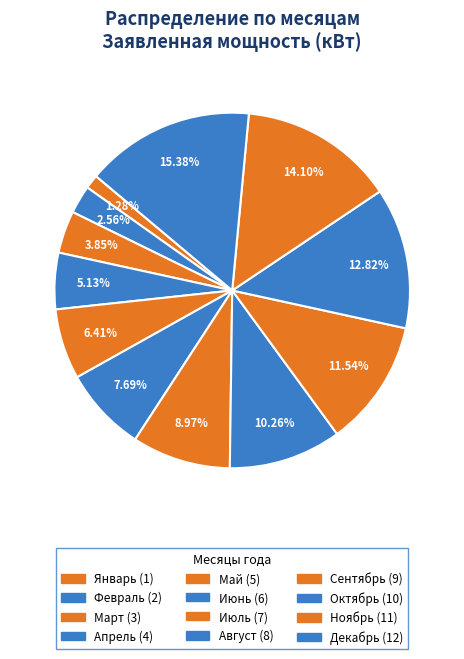

How many slices are in this pie chart?

12